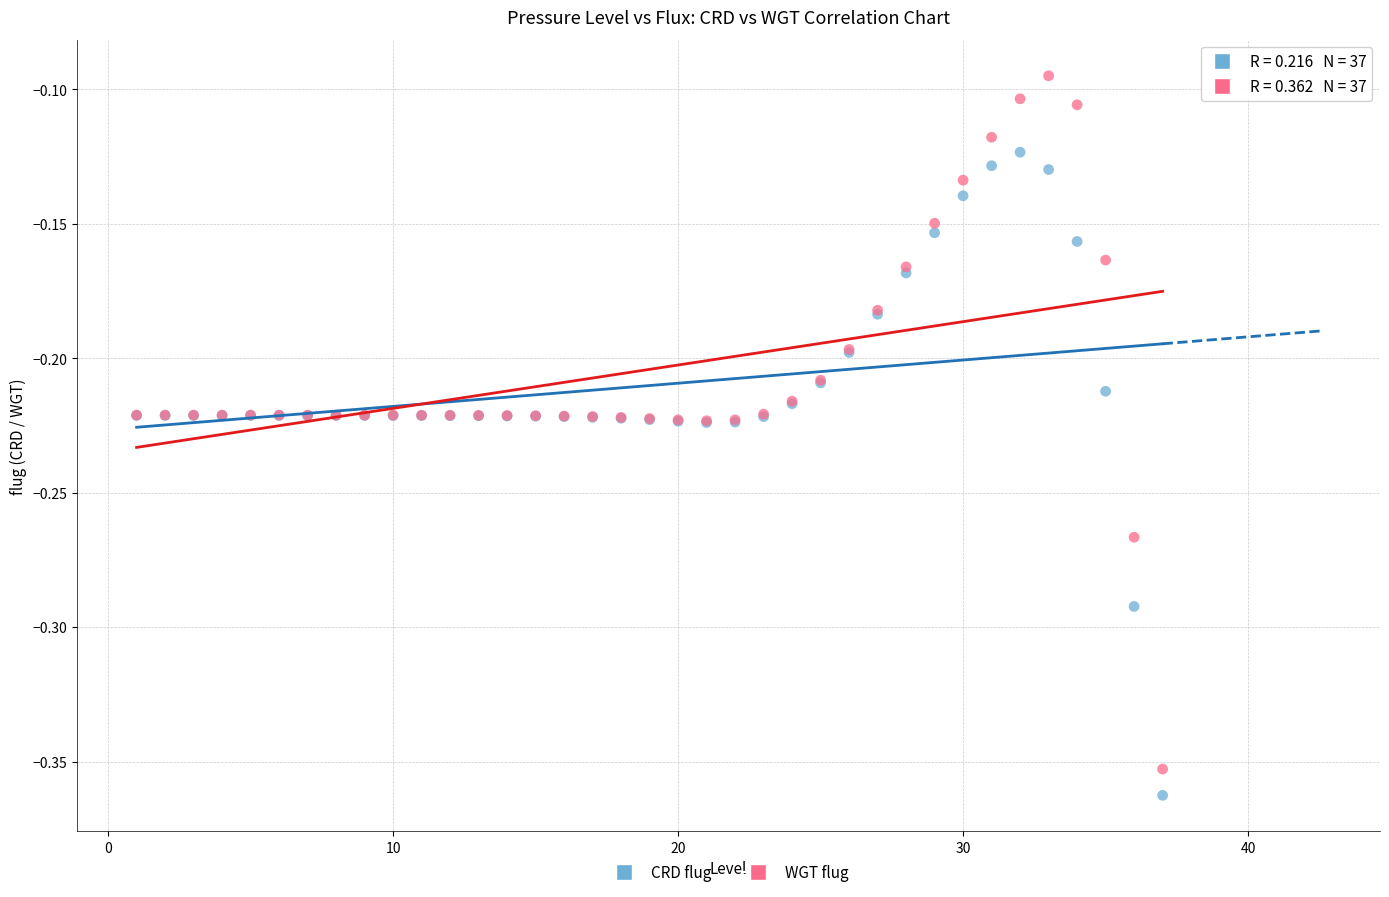

Which series has the largest Y range (max minus min)?

WGT flug